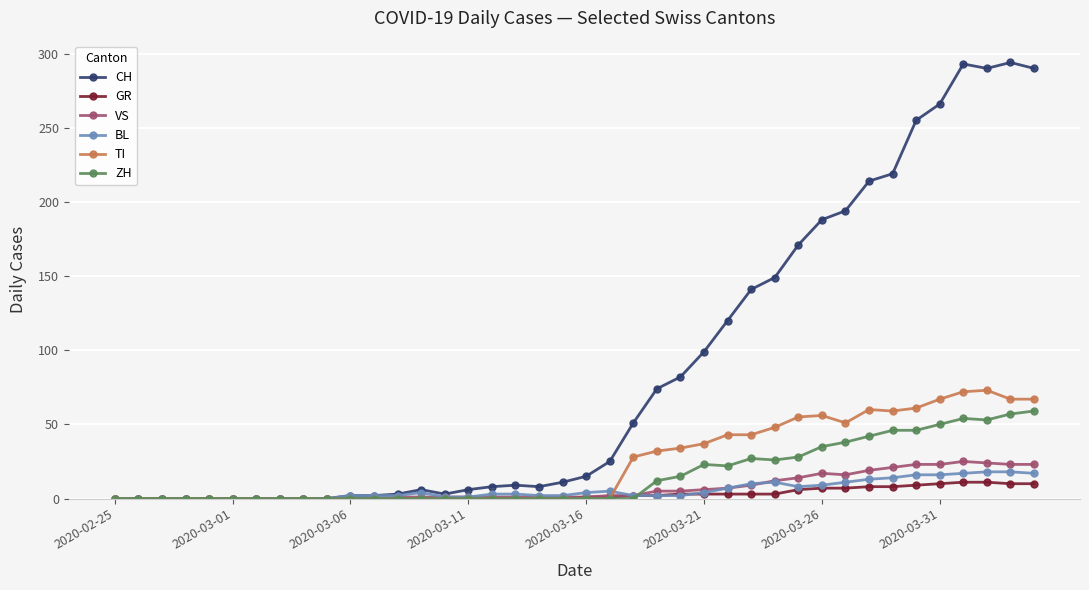

What is the greatest value displayed?

294